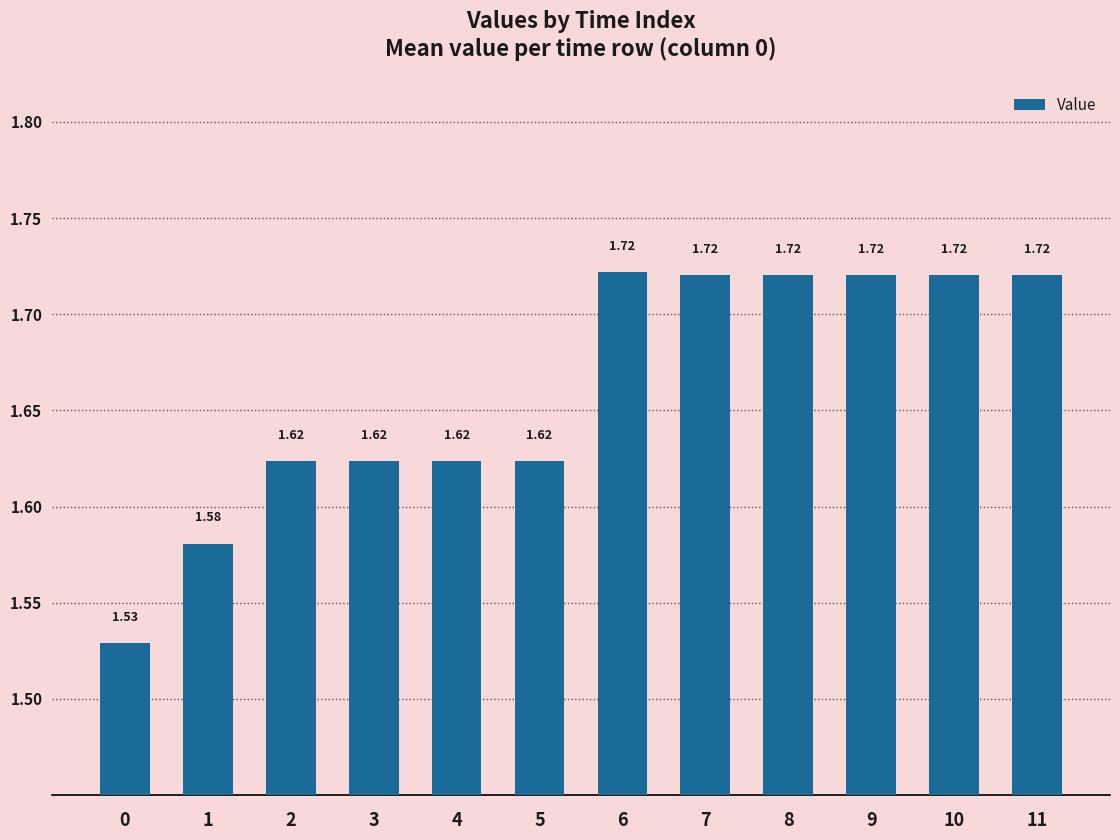

What is the sum of all values?

19.9